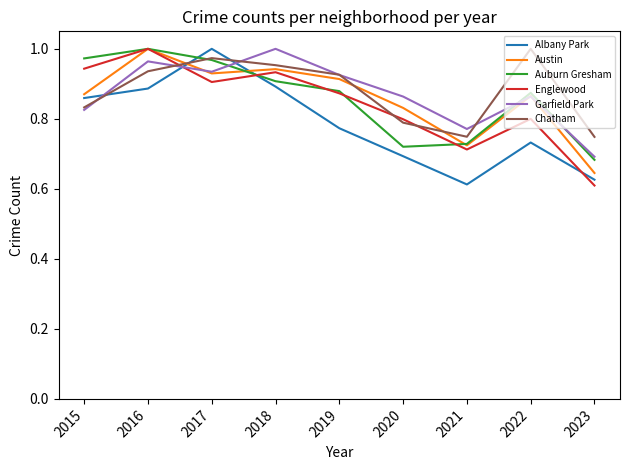

Is it true that Chatham equals 0.3 at 2016?

False